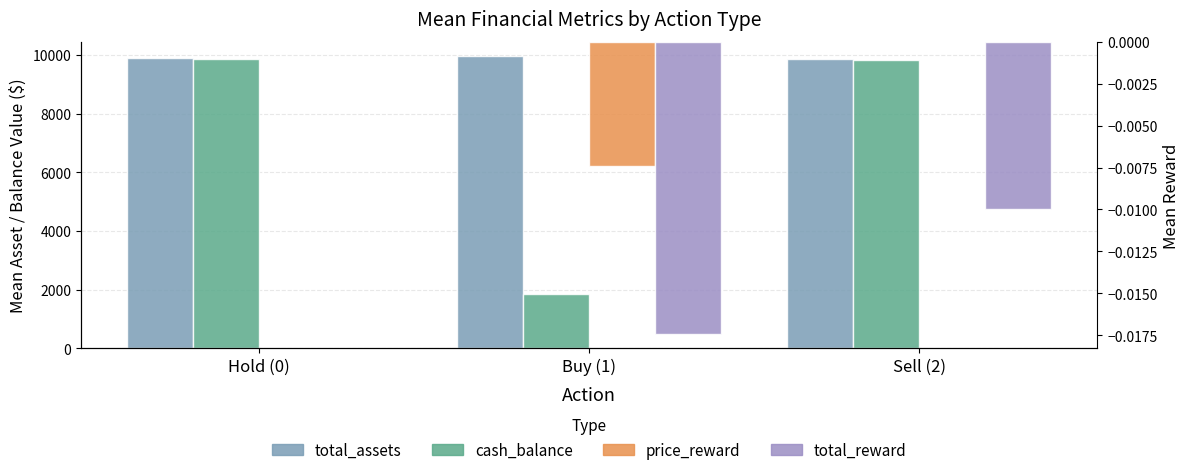

Reading left to right, what are all the values shown in this chart?

total_assets: Hold (0)=9891.2	Buy (1)=9952.1	Sell (2)=9878.6
cash_balance: Hold (0)=9867.5	Buy (1)=1842.3	Sell (2)=9821.1
price_reward: Hold (0)=0.0	Buy (1)=-0.0	Sell (2)=0.0
total_reward: Hold (0)=0.0	Buy (1)=-0.0	Sell (2)=-0.0